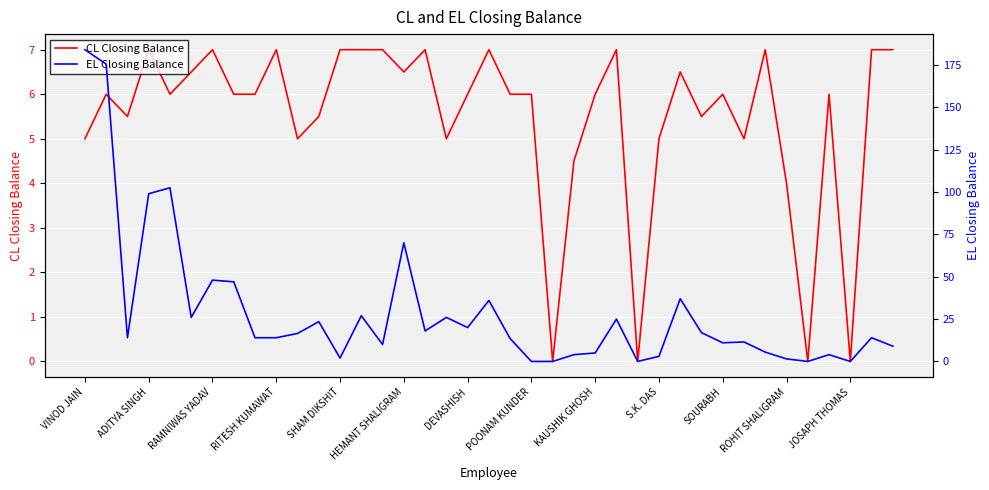

Which series has the widest spread of values?

EL Closing Balance